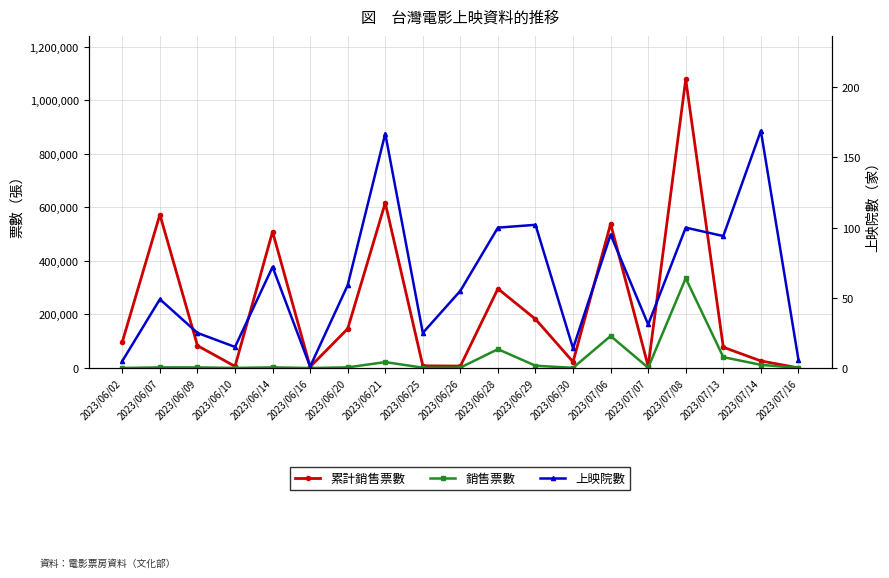

What are all the series names shown in the legend?

累計銷售票數, 銷售票數, 上映院數